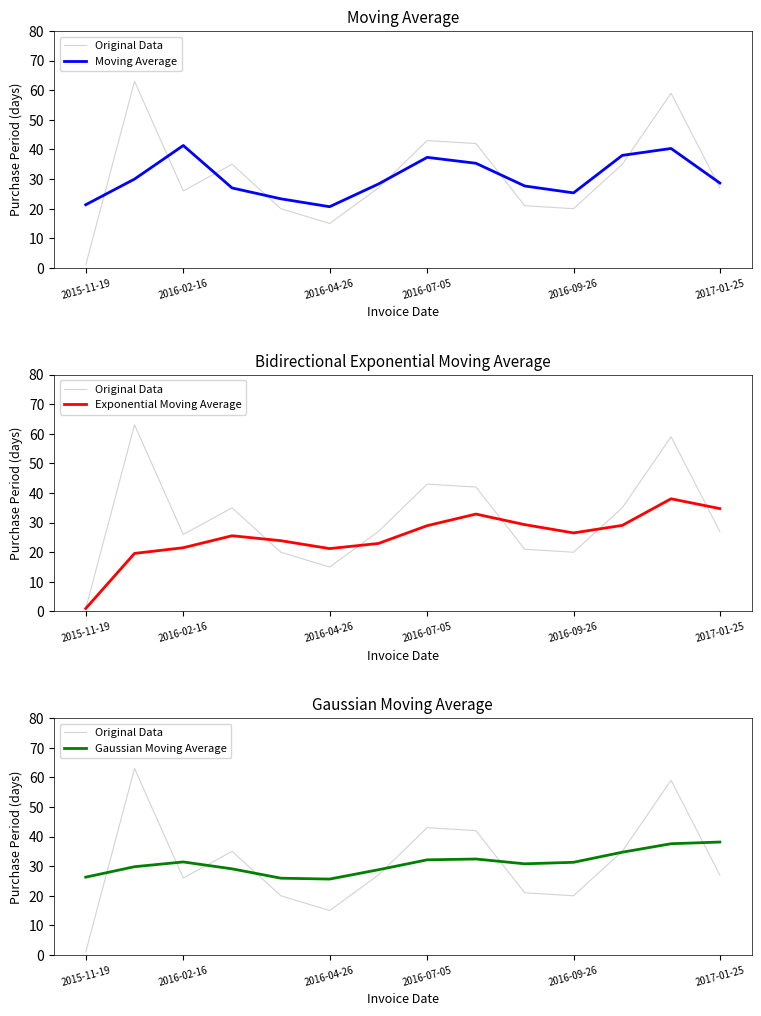

True or false: Exponential Moving Average has a value of 51.1 at 2017-01-25.

False